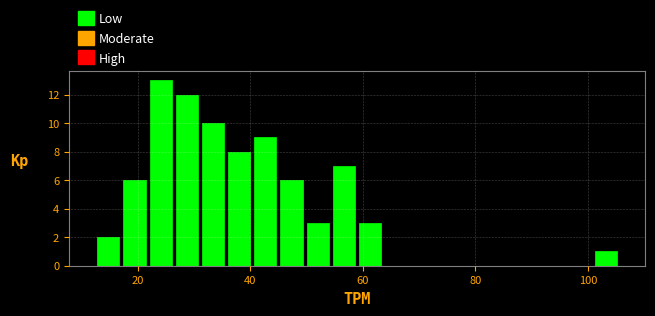

Read against the x-axis, roughly where is the centre of the tallest bar?

24